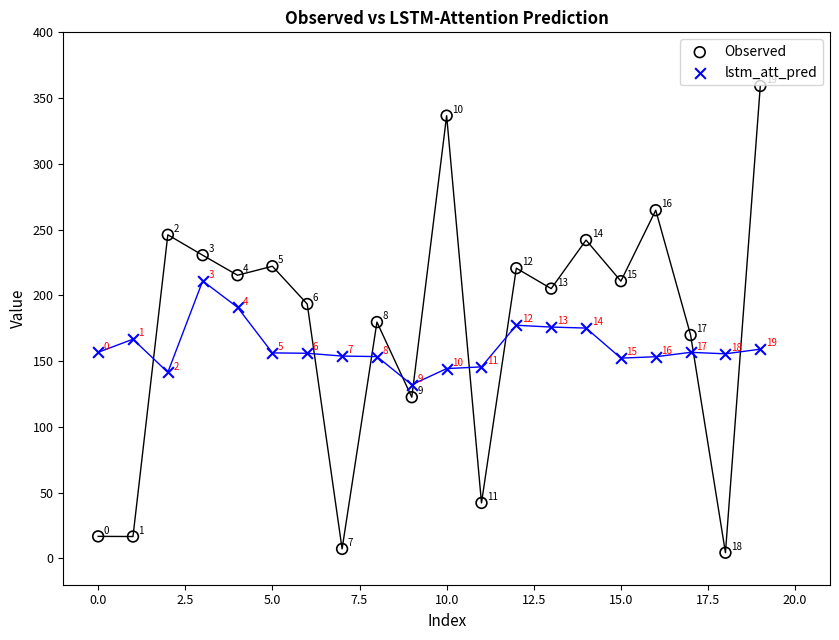

Across all series, what Y value is closest to 181?

179.7